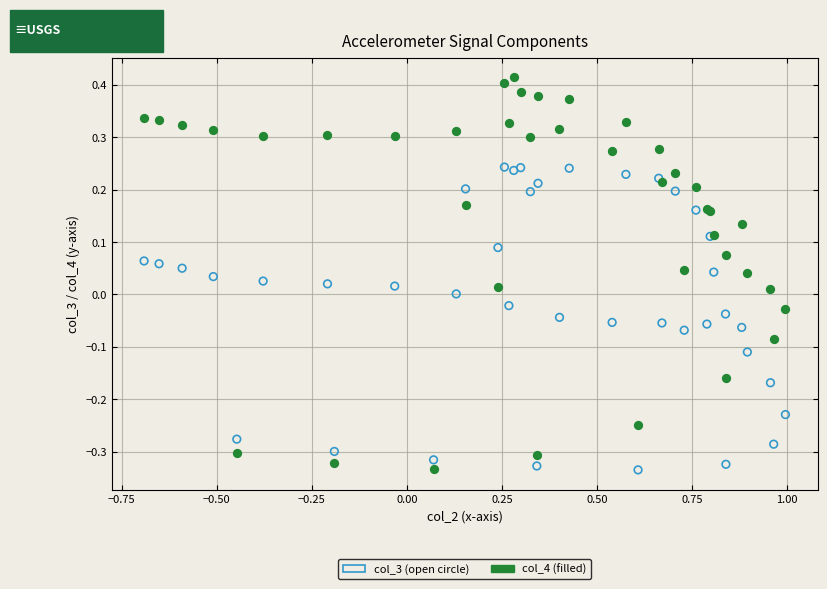

Which series has the widest spread of Y values?

col_4 (filled)